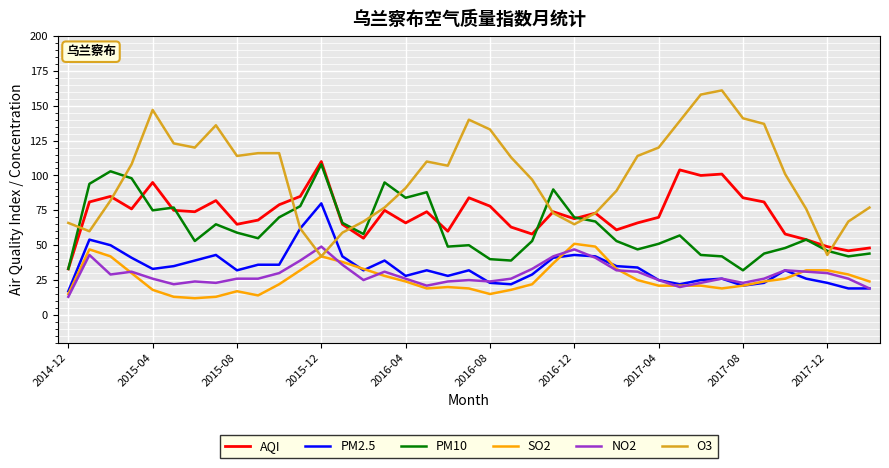

Which series has the widest spread of values?

O3